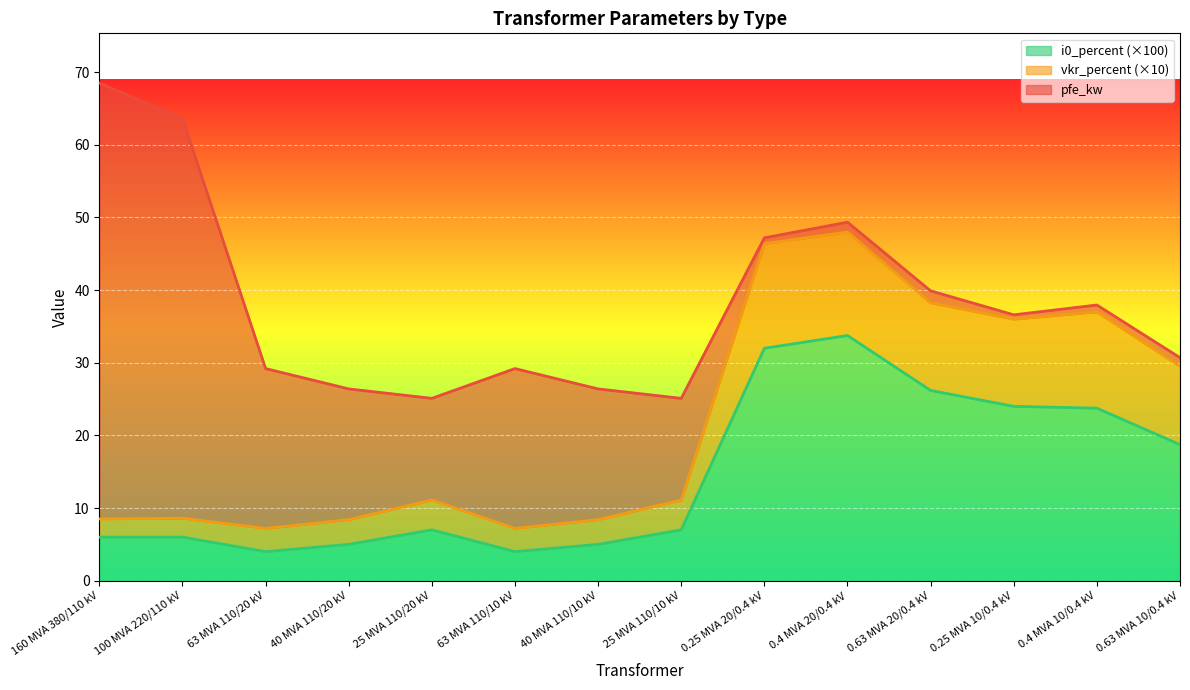

What is the total value across all series at 0.63 MVA 10/0.4 kV?

30.7